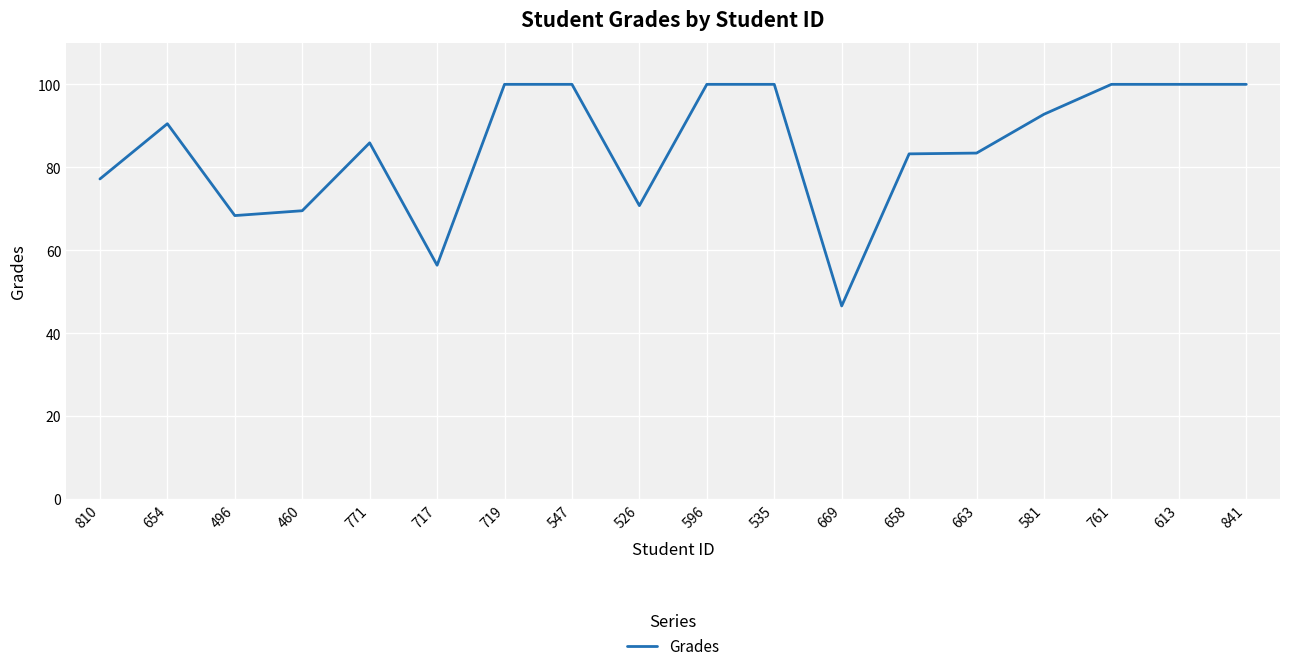

What is the sum of the values at 613 and 669?

146.6